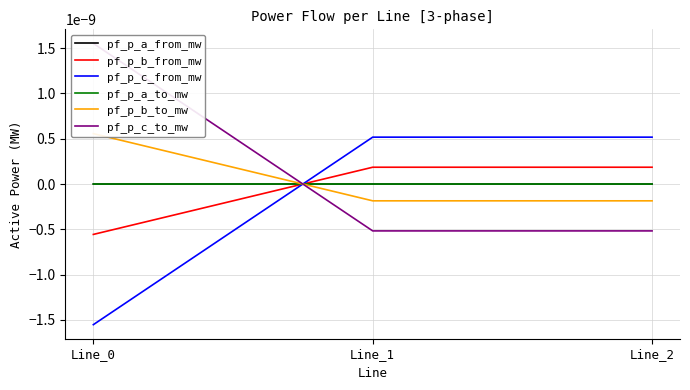

How many negative values does the pf_p_c_to_mw series have?

2